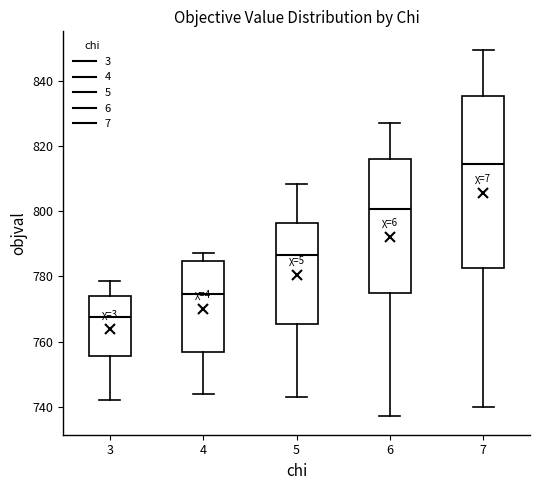

Where does the lower whisker of the box at x = 5 end on the y-axis? The values are not printed on the chart, so give them approximately, as read against the axis.

744